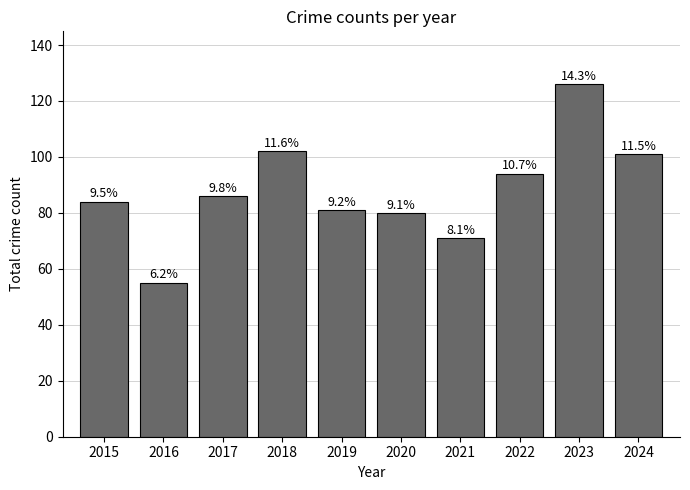

Does the chart contain any negative values?

No